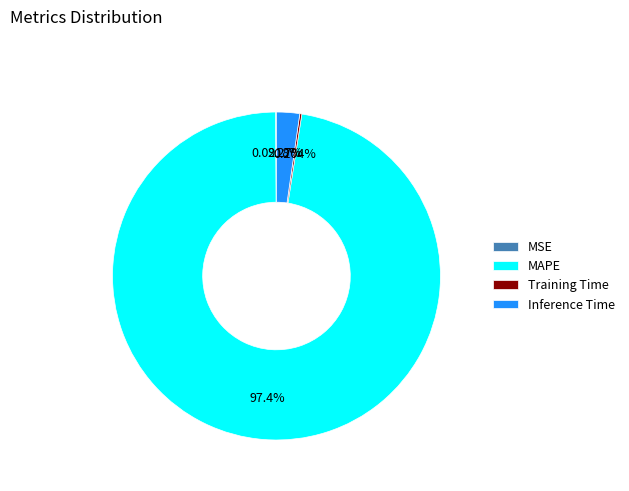

Does any single category account for the majority?

Yes